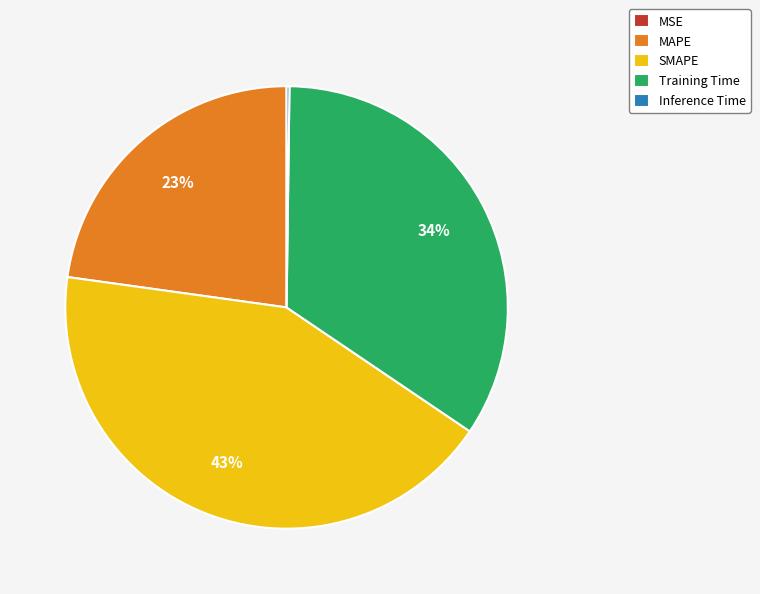

The MAPE slice represents 31% of the pie. True or false?

False